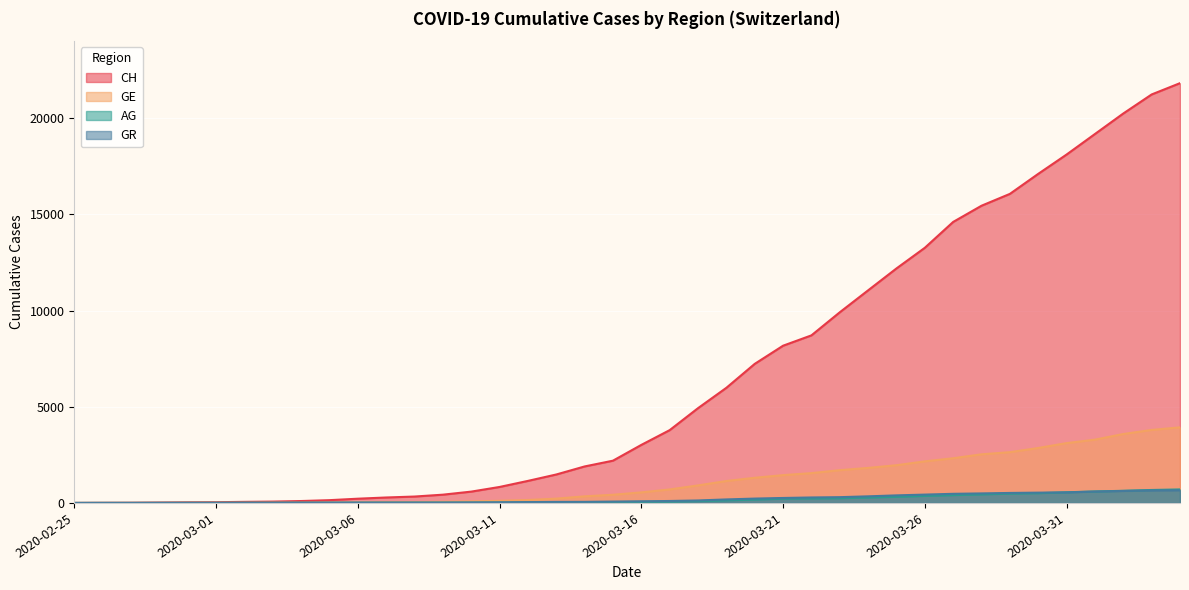

Reading left to right, list all the values displayed in this chart.

CH: 2020-02-25=0	2020-02-26=5	2020-02-27=9	2020-02-28=19	2020-02-29=31	2020-03-01=38	2020-03-02=56	2020-03-03=70	2020-03-04=99	2020-03-05=144	2020-03-06=220	2020-03-07=283	2020-03-08=332	2020-03-09=429	2020-03-10=588	2020-03-11=830	2020-03-12=1145	2020-03-13=1478	2020-03-14=1896	2020-03-15=2196	2020-03-16=3016	2020-03-17=3783	2020-03-18=4925	2020-03-19=5983	2020-03-20=7227	2020-03-21=8171	2020-03-22=8708	2020-03-23=9908	2020-03-24=11049	2020-03-25=12187	2020-03-26=13260	2020-03-27=14604	2020-03-28=15446	2020-03-29=16061	2020-03-30=17102	2020-03-31=18106	2020-04-01=19173	2020-04-02=20239	2020-04-03=21228	2020-04-04=21815
GE: 2020-02-25=0	2020-02-26=1	2020-02-27=1	2020-02-28=4	2020-02-29=8	2020-03-01=9	2020-03-02=10	2020-03-03=13	2020-03-04=15	2020-03-05=20	2020-03-06=29	2020-03-07=42	2020-03-08=44	2020-03-09=59	2020-03-10=79	2020-03-11=112	2020-03-12=153	2020-03-13=224	2020-03-14=343	2020-03-15=425	2020-03-16=549	2020-03-17=701	2020-03-18=911	2020-03-19=1139	2020-03-20=1307	2020-03-21=1445	2020-03-22=1549	2020-03-23=1703	2020-03-24=1820	2020-03-25=1960	2020-03-26=2161	2020-03-27=2322	2020-03-28=2527	2020-03-29=2638	2020-03-30=2855	2020-03-31=3109	2020-04-01=3289	2020-04-02=3582	2020-04-03=3793	2020-04-04=3928
AG: 2020-02-25=0	2020-02-26=1	2020-02-27=1	2020-02-28=1	2020-02-29=3	2020-03-01=4	2020-03-02=7	2020-03-03=7	2020-03-04=10	2020-03-05=11	2020-03-06=12	2020-03-07=14	2020-03-08=14	2020-03-09=15	2020-03-10=18	2020-03-11=20	2020-03-12=27	2020-03-13=30	2020-03-14=33	2020-03-15=43	2020-03-16=56	2020-03-17=69	2020-03-18=96	2020-03-19=134	2020-03-20=175	2020-03-21=223	2020-03-22=235	2020-03-23=245	2020-03-24=283	2020-03-25=318	2020-03-26=367	2020-03-27=407	2020-03-28=444	2020-03-29=485	2020-03-30=506	2020-03-31=554	2020-04-01=596	2020-04-02=631	2020-04-03=673	2020-04-04=702
GR: 2020-02-25=0	2020-02-26=2	2020-02-27=2	2020-02-28=6	2020-02-29=6	2020-03-01=6	2020-03-02=9	2020-03-03=9	2020-03-04=12	2020-03-05=14	2020-03-06=16	2020-03-07=17	2020-03-08=18	2020-03-09=18	2020-03-10=22	2020-03-11=31	2020-03-12=43	2020-03-13=53	2020-03-14=56	2020-03-15=71	2020-03-16=84	2020-03-17=101	2020-03-18=128	2020-03-19=182	2020-03-20=226	2020-03-21=258	2020-03-22=284	2020-03-23=300	2020-03-24=343	2020-03-25=393	2020-03-26=433	2020-03-27=474	2020-03-28=495	2020-03-29=519	2020-03-30=535	2020-03-31=547	2020-04-01=592	2020-04-02=622	2020-04-03=649	2020-04-04=657